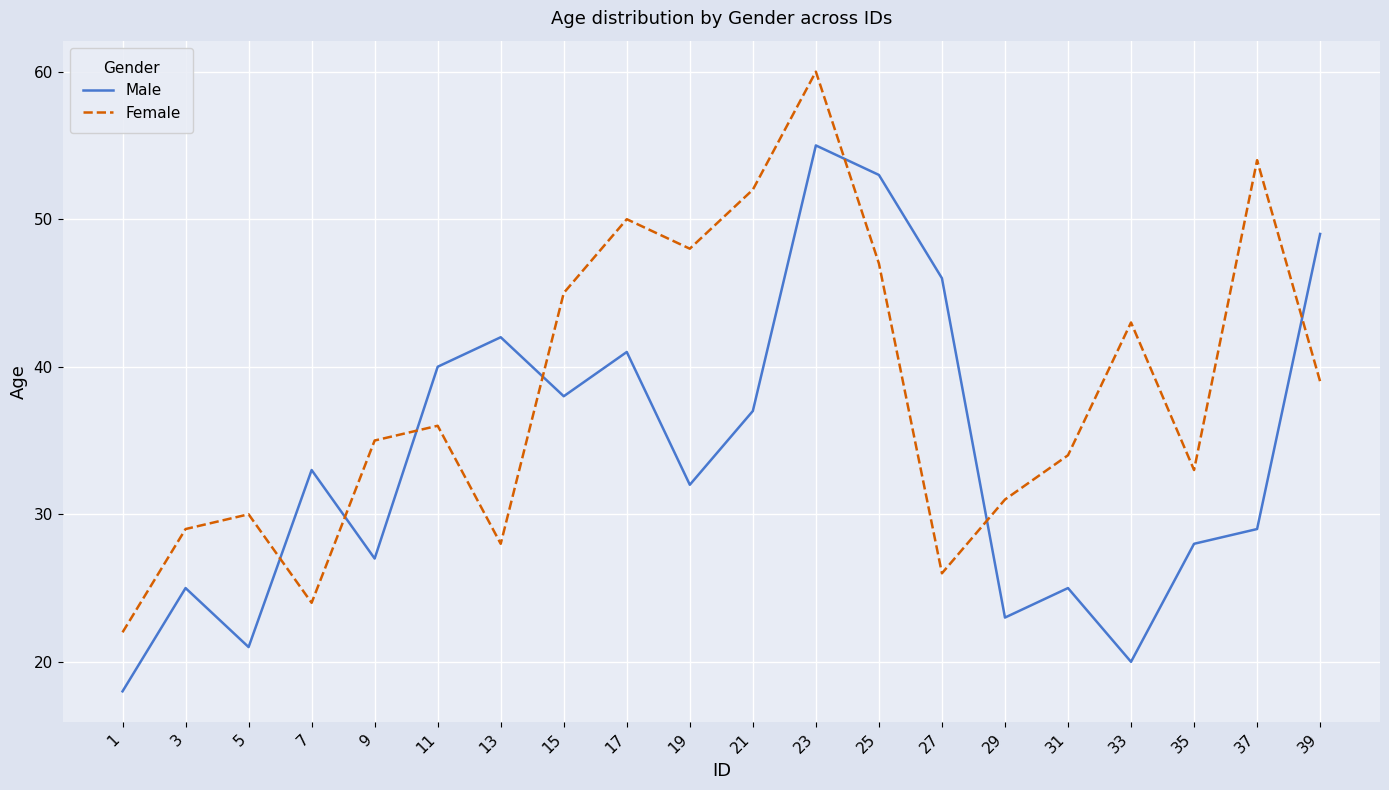

Between which two adjacent categories do Female and Male first intersect?

5 and 7